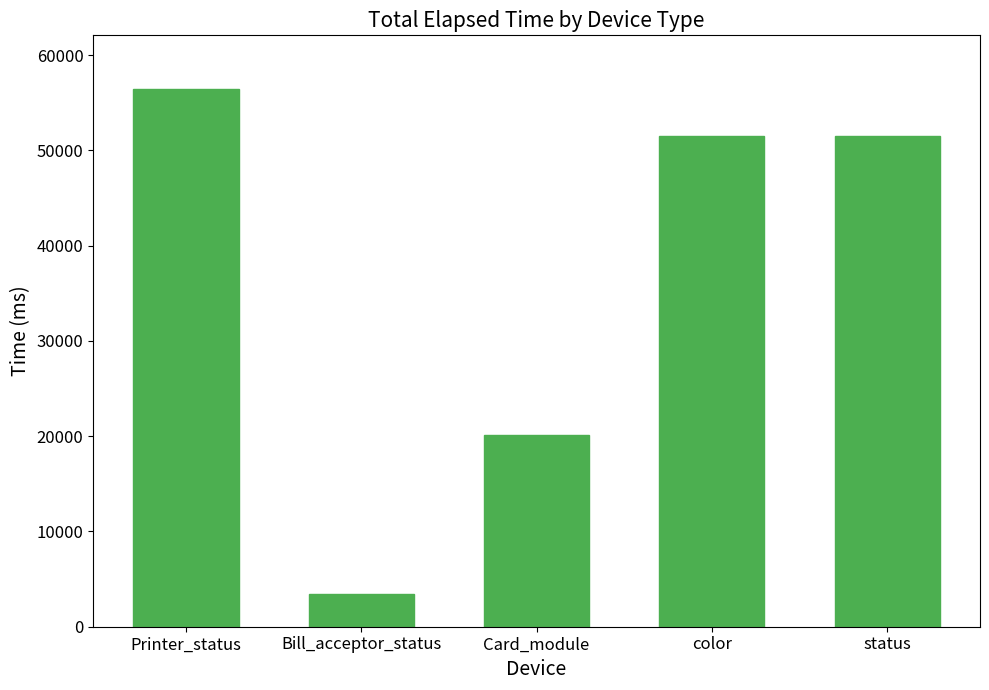

Which category has the highest value across all series?

Printer_status